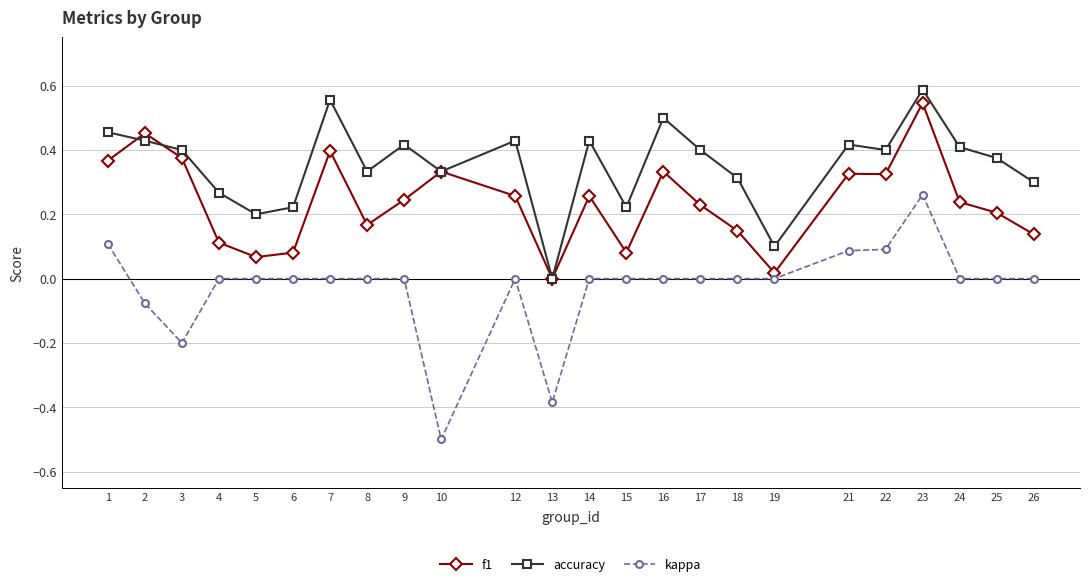

Rank the series by their maximum value, from highest to lowest.

accuracy, f1, kappa